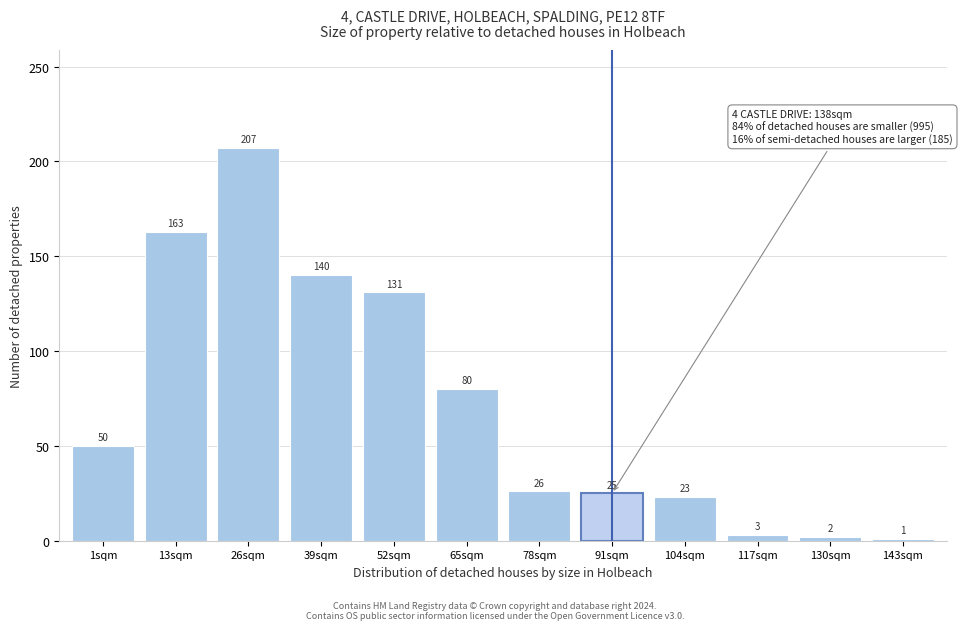

Reading right to left, extract all data points from this chart.

1	2	3	23	25	26	80	131	140	207	163	50